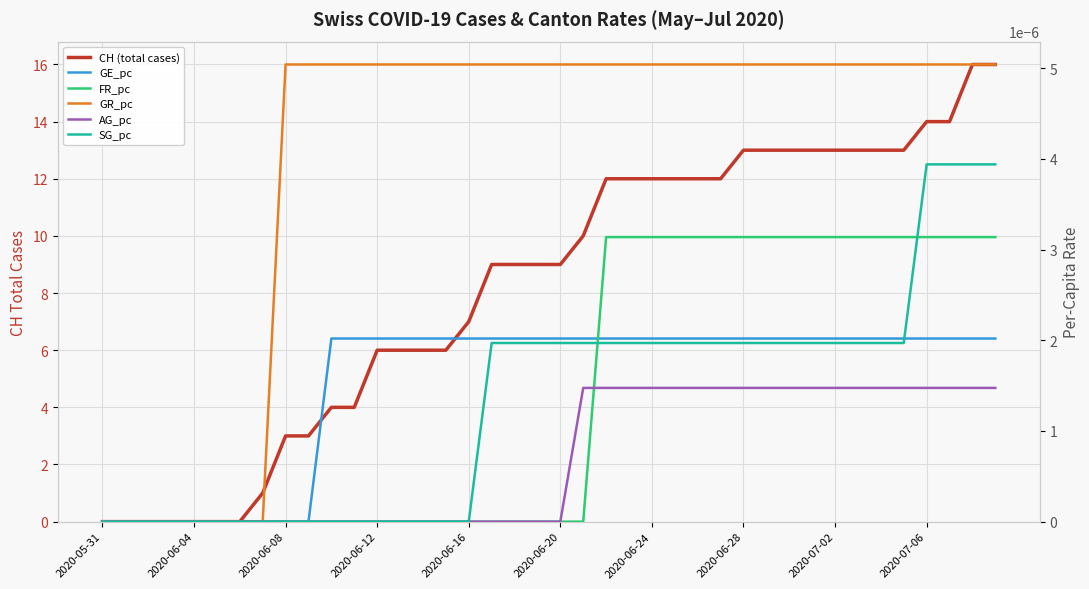

What is the difference between the maximum and minimum values in the CH (total cases) series?

16.0